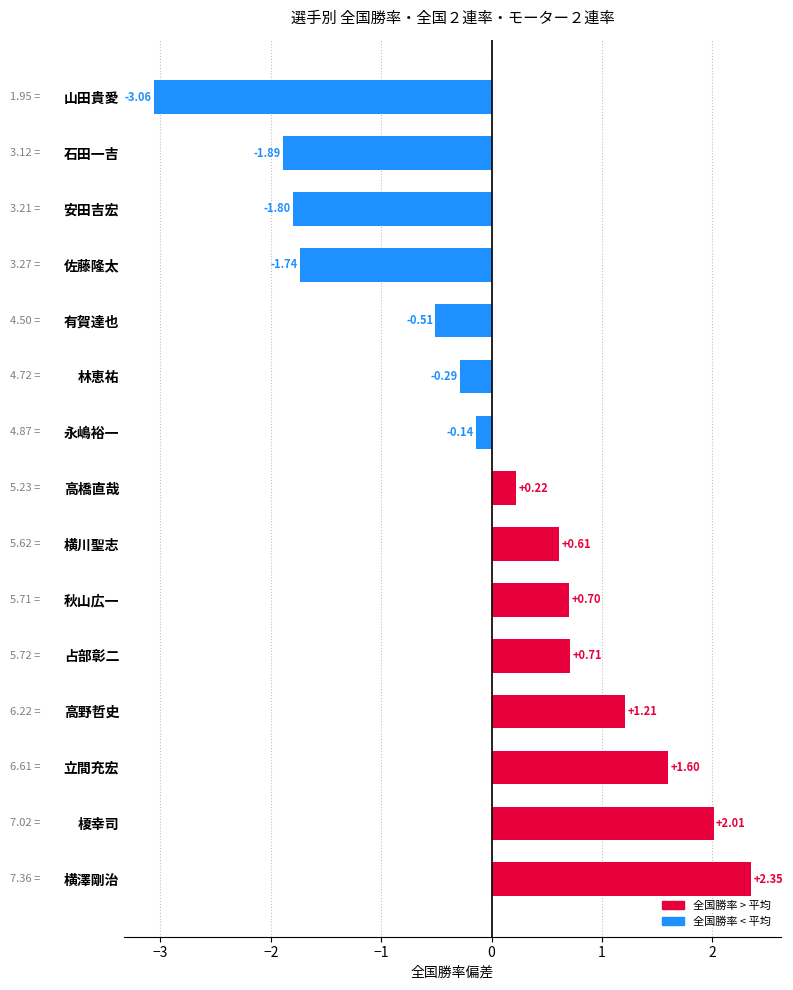

List the labels in order of value, largest first.

横澤剛治, 榎幸司, 立間充宏, 高野哲史, 占部彰二, 秋山広一, 横川聖志, 高橋直哉, 永嶋裕一, 林恵祐, 有賀達也, 佐藤隆太, 安田吉宏, 石田一吉, 山田貴愛